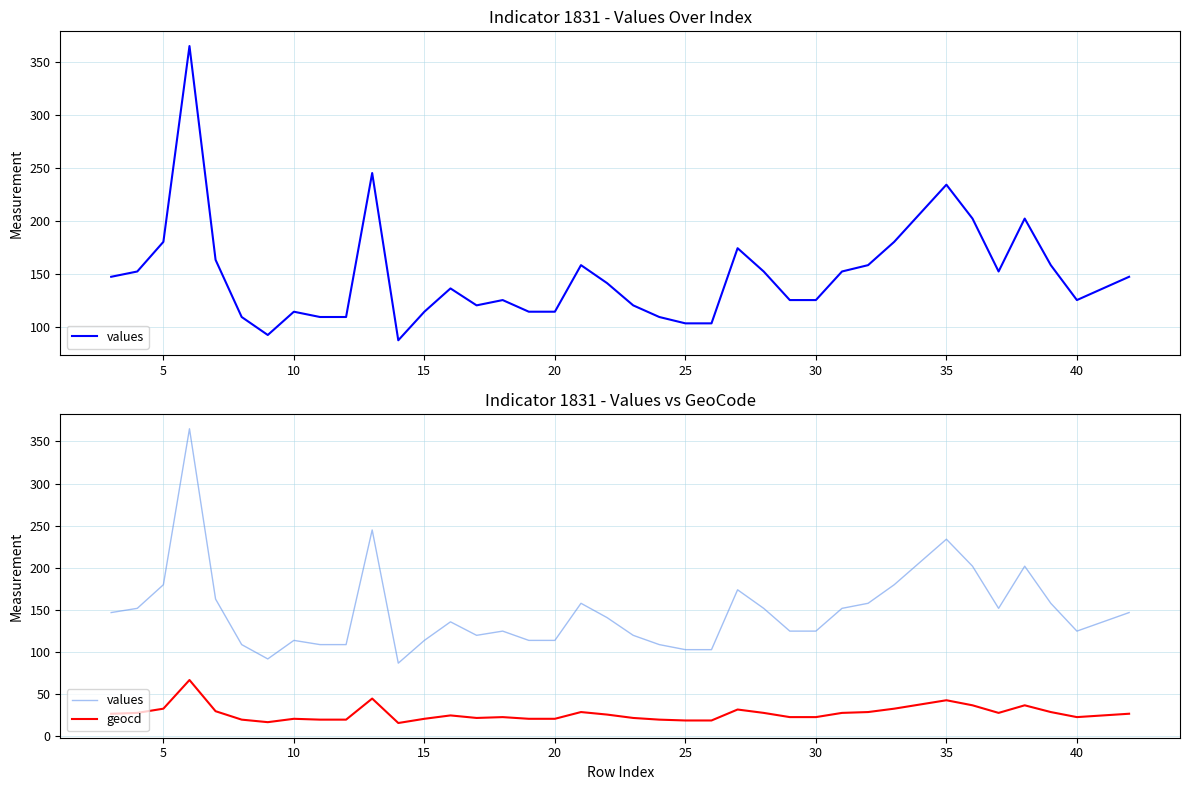

List the series in order of their peak value, highest first.

values, geocd